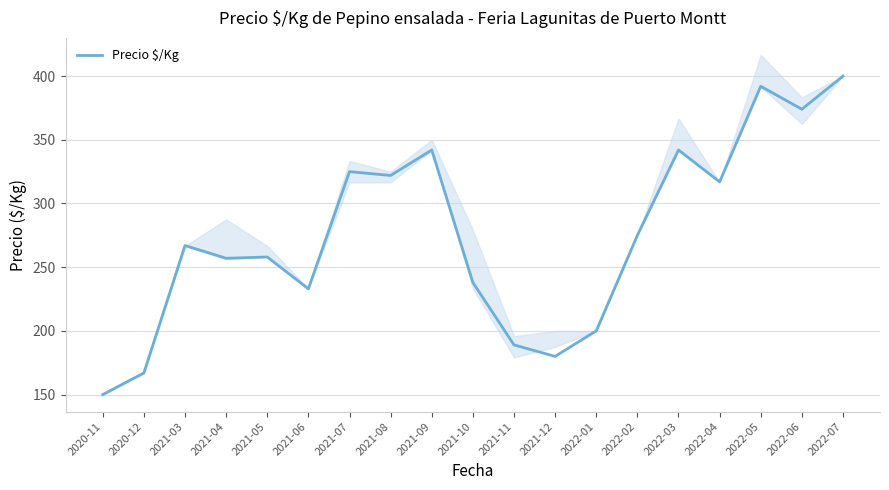

Rank the categories by value from lowest to highest.

2020-11, 2020-12, 2021-12, 2021-11, 2022-01, 2021-06, 2021-10, 2021-04, 2021-05, 2021-03, 2022-02, 2022-04, 2021-08, 2021-07, 2021-09, 2022-03, 2022-06, 2022-05, 2022-07